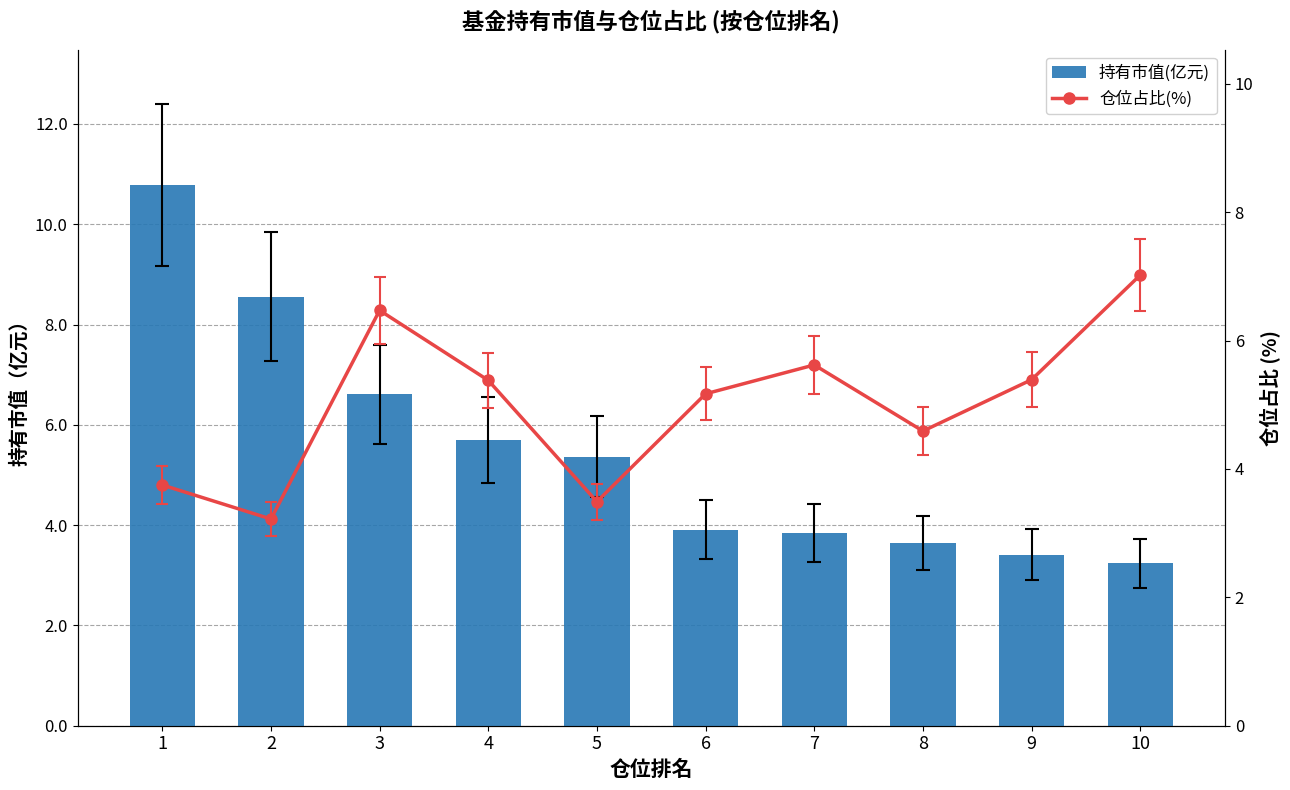

What is the difference between the second highest and minimum values in the 仓位占比(%) series?

3.2